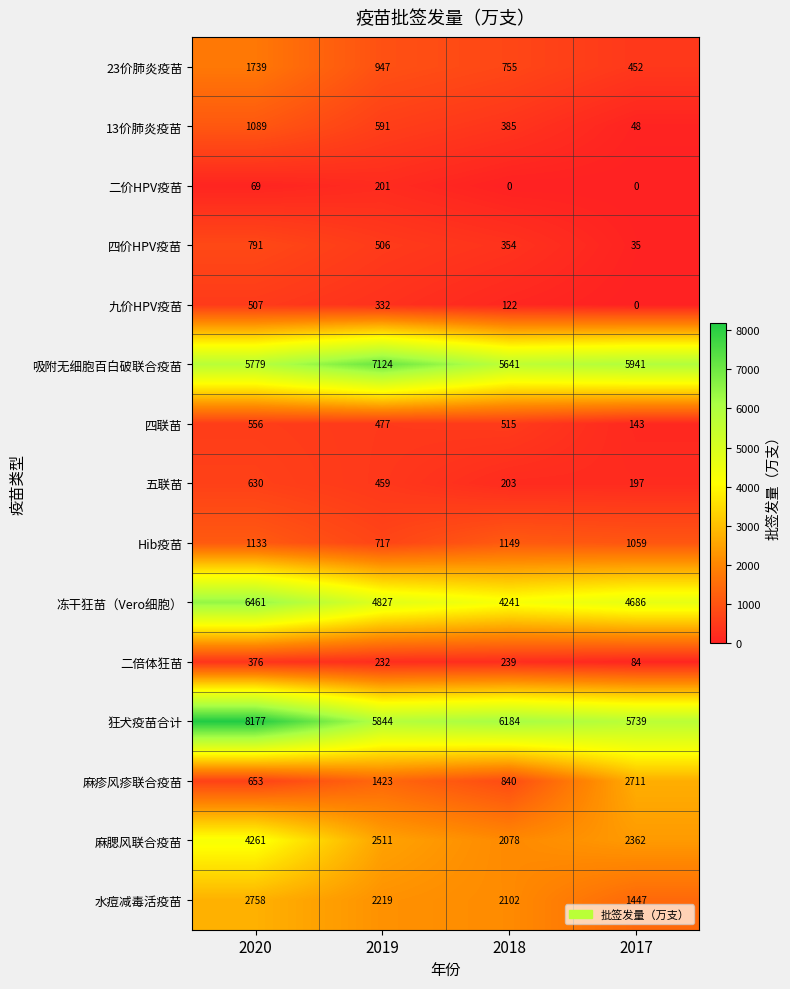

At which category is the sum across all series the highest?

2020